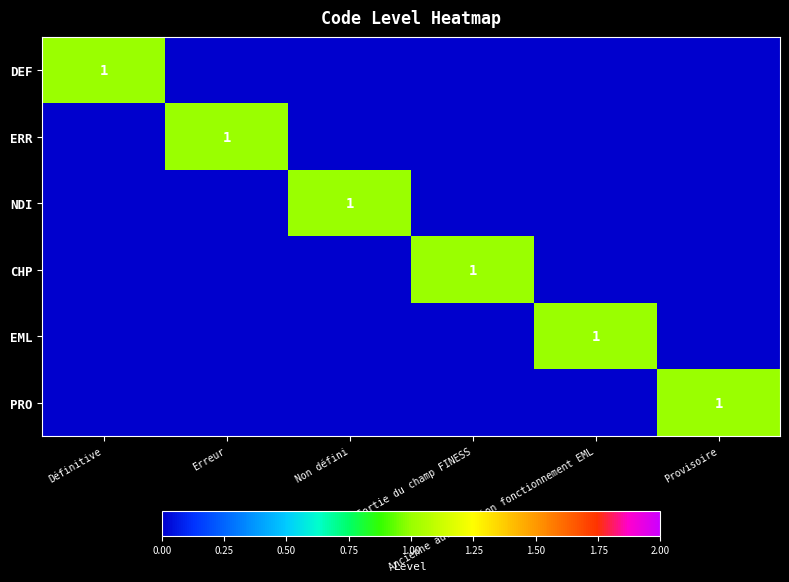

At which category is the sum across all series the highest?

Définitive